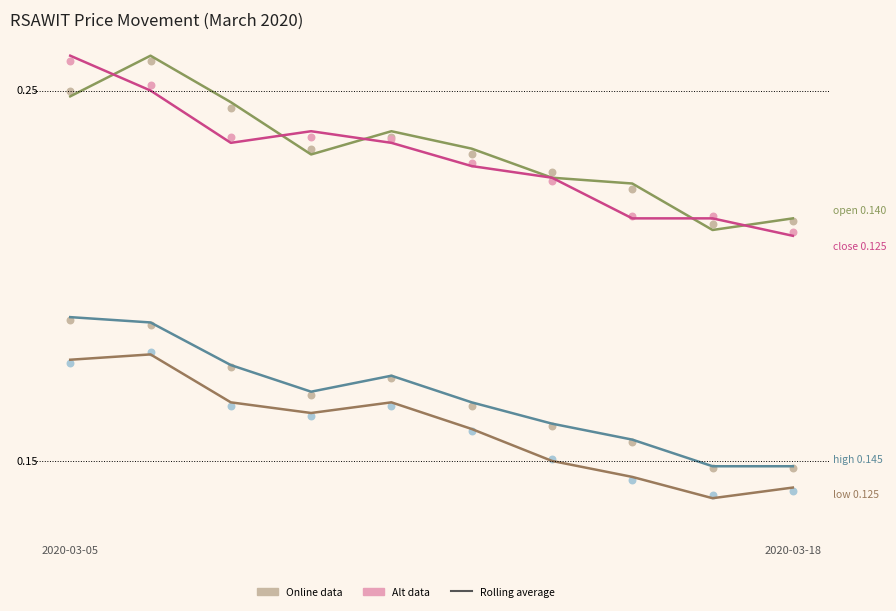

Which series has the widest spread of Y values?

close (rolling avg)